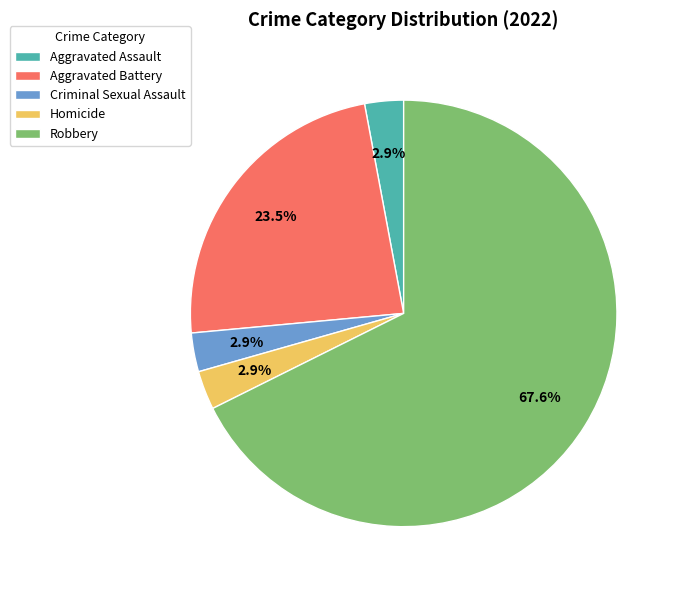

What is the total percentage of Robbery and Homicide?

70.6%